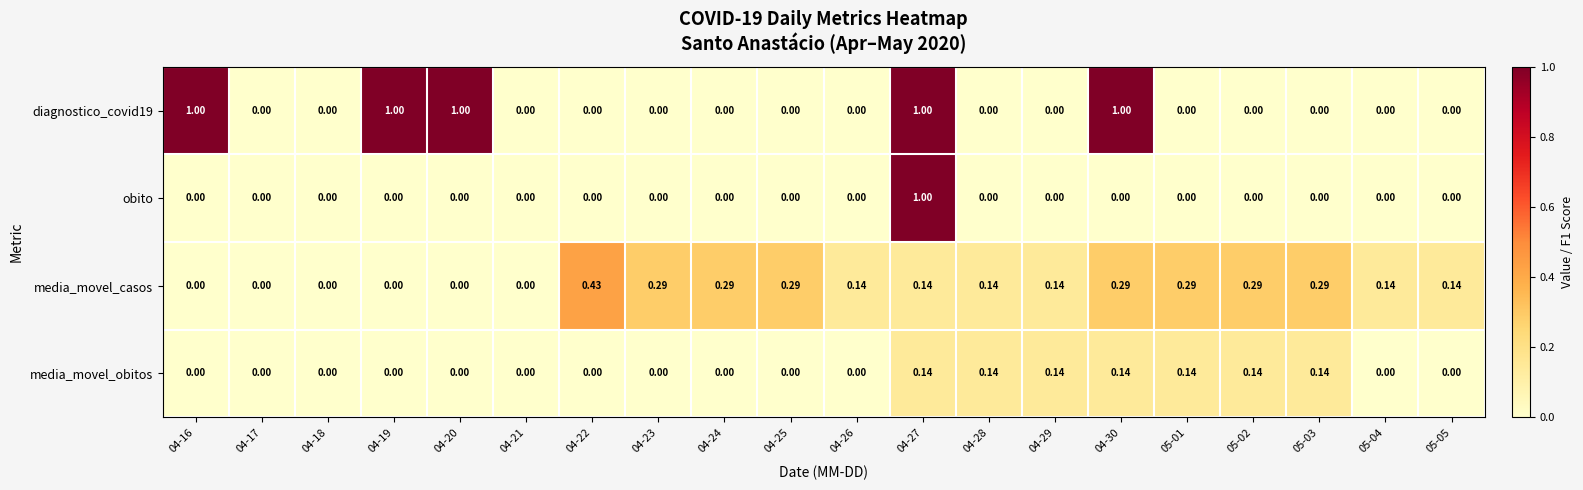

Which series changed the most between 04-24 and 05-05?

media_movel_casos